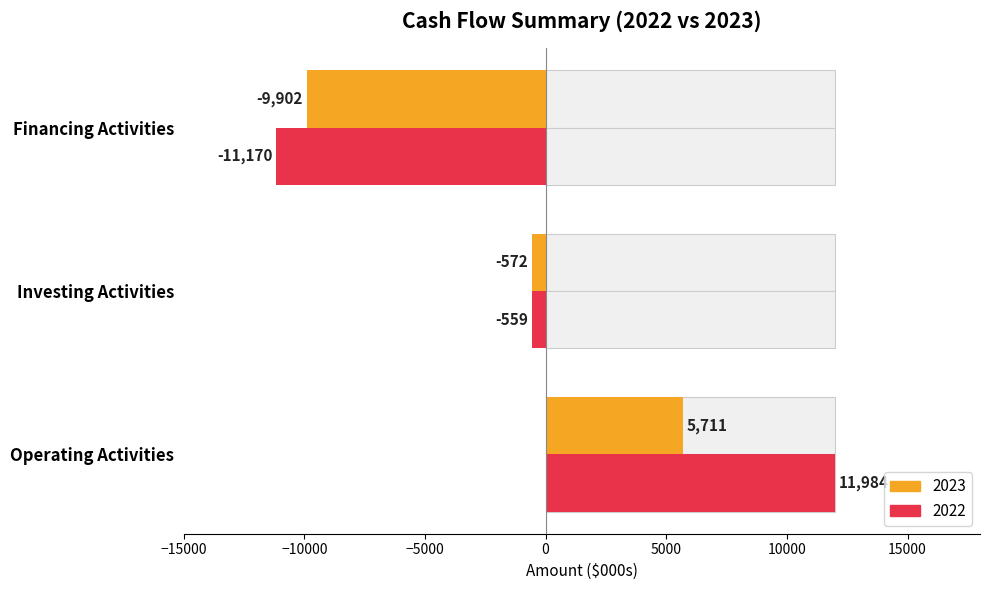

At how many categories does at least one series exceed -7597?

2